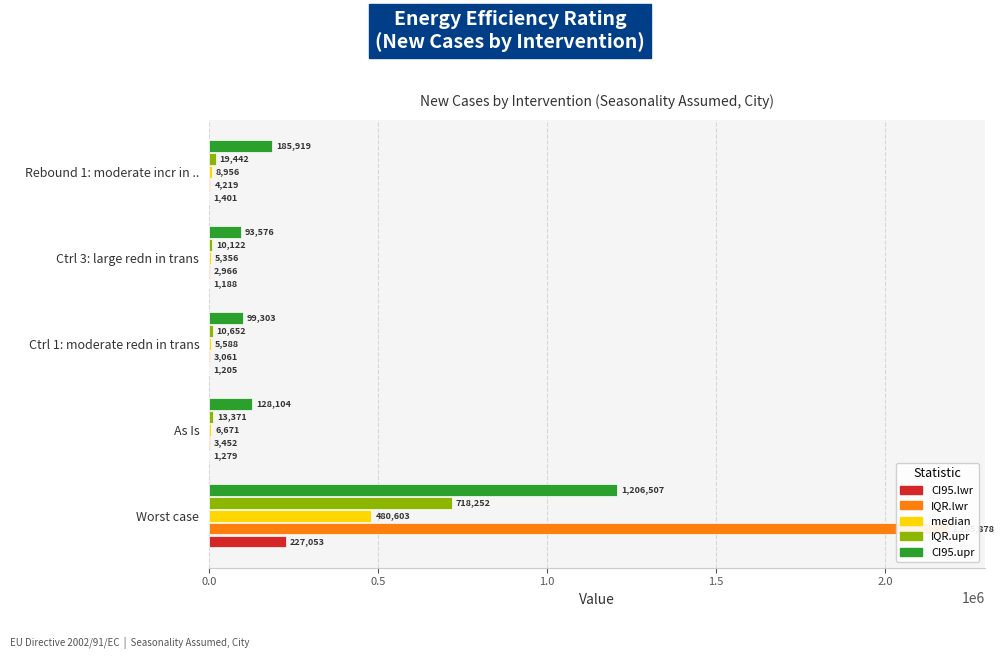

Between Ctrl 3: large redn in trans and Rebound 1: moderate incr in .., which series saw the biggest shift?

CI95.upr